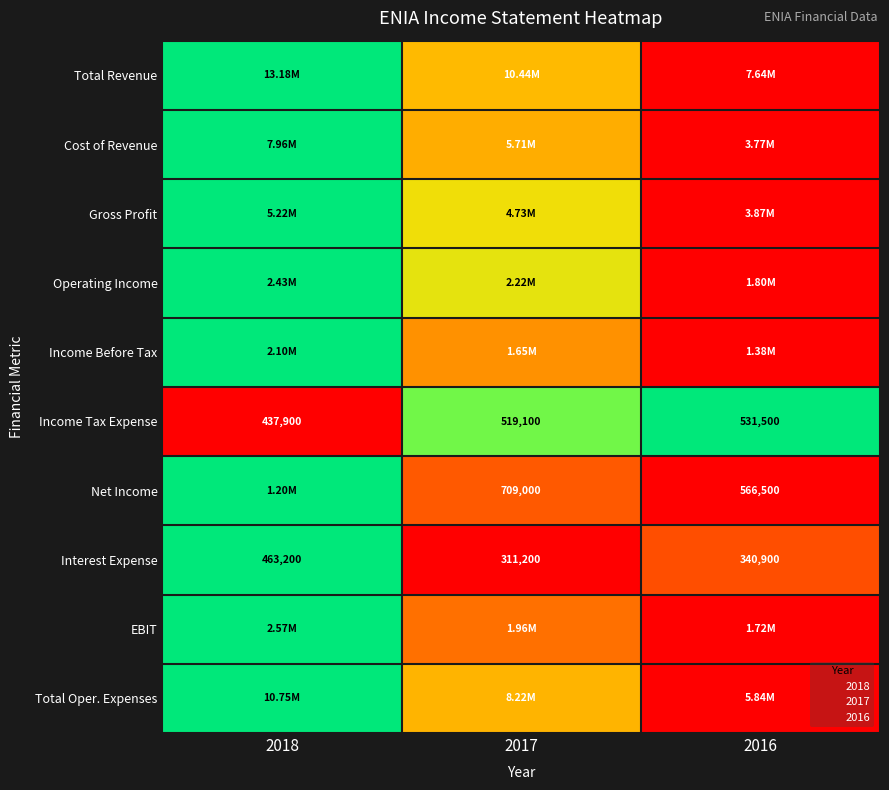

Which label corresponds to the largest value in the chart?

2018